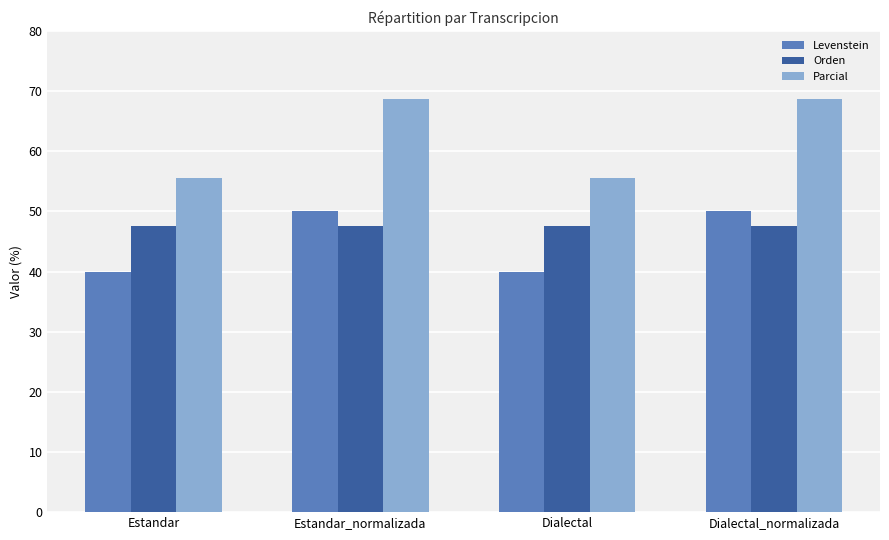

What is the minimum value for Orden?

47.6